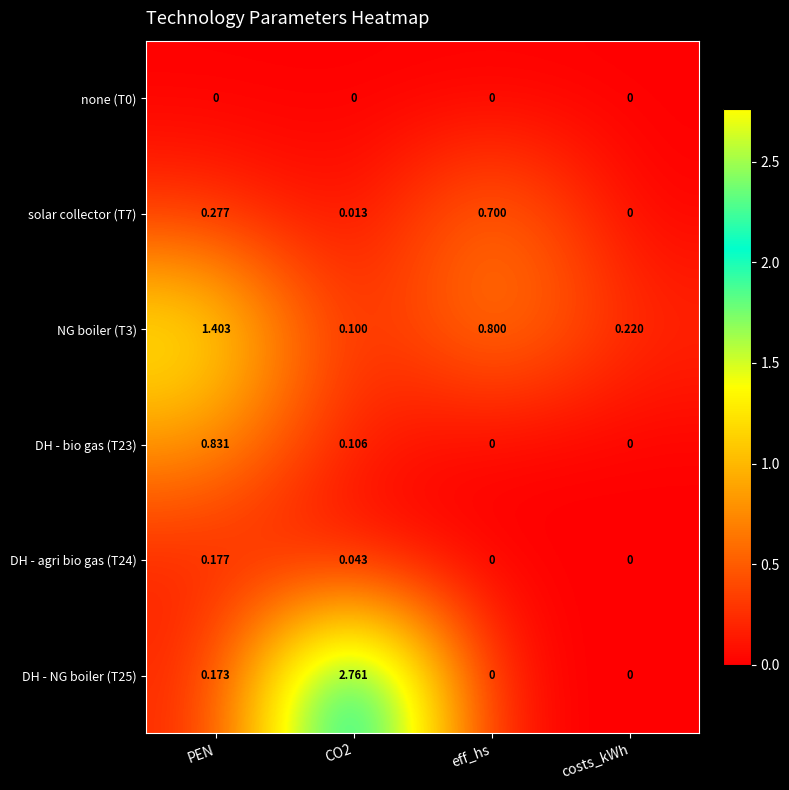

What is the total value across all series at PEN?

2.9